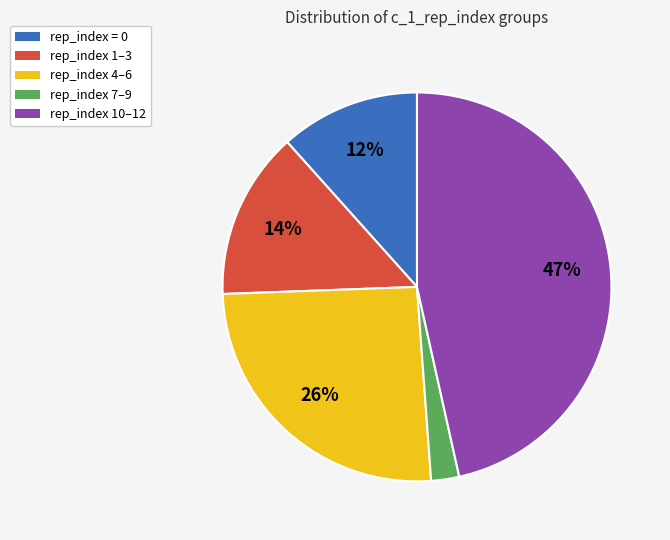

Is there a majority slice in this chart?

No